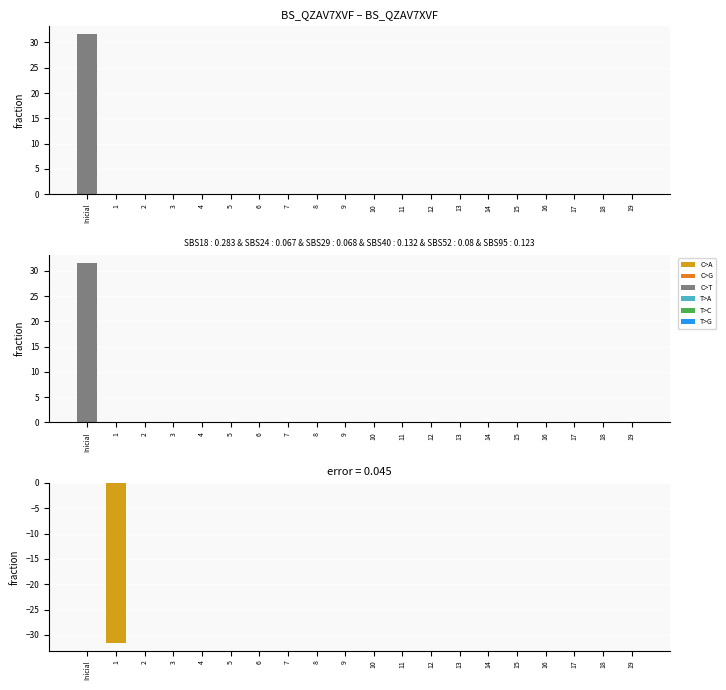

Is it true that Fitness equals -10.1 at 12?

False